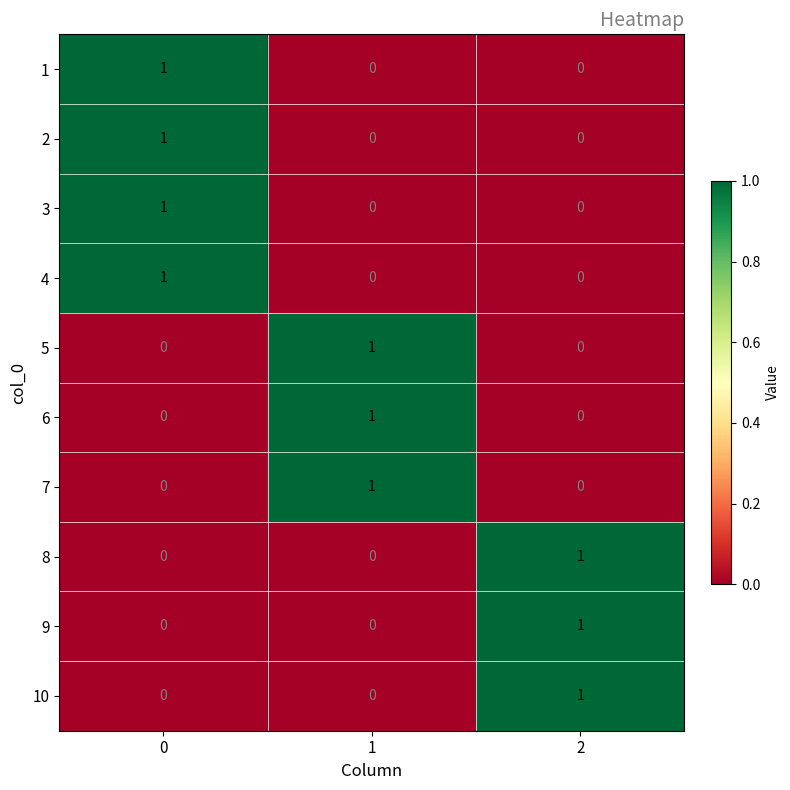

The 10 series shows 1 at 0. True or false?

False